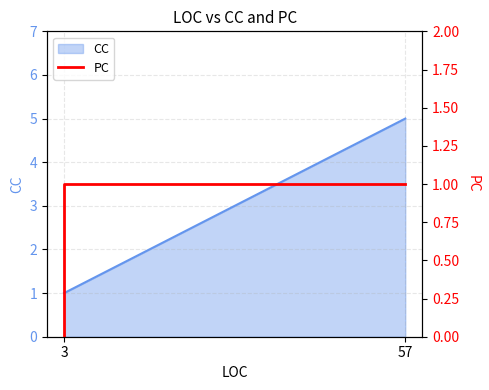

How many values are below 1?

1